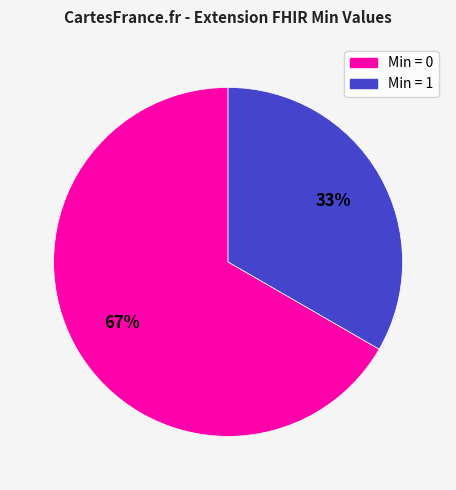

How many slices are in this pie chart?

2